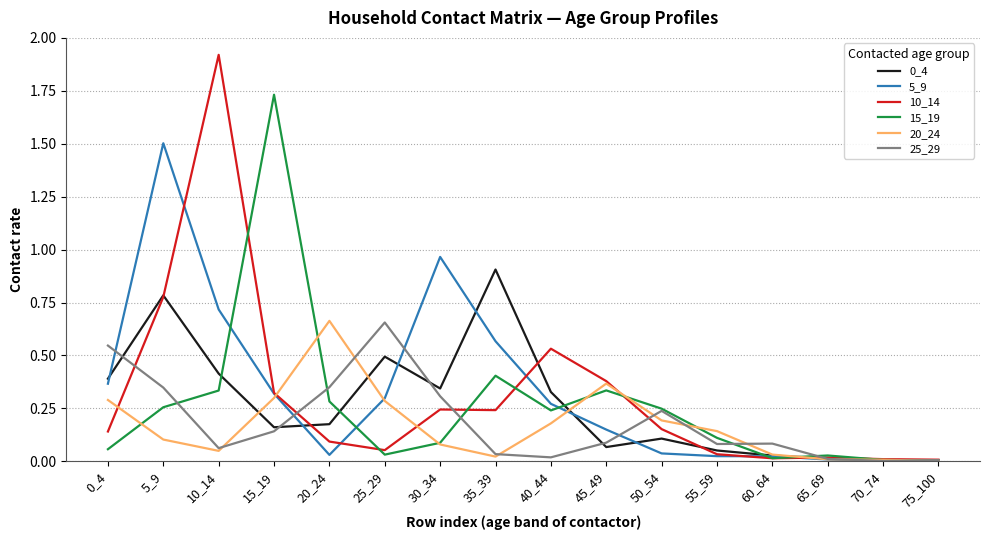

The value of 20_24 at 70_74 is 0.0. True or false?

True